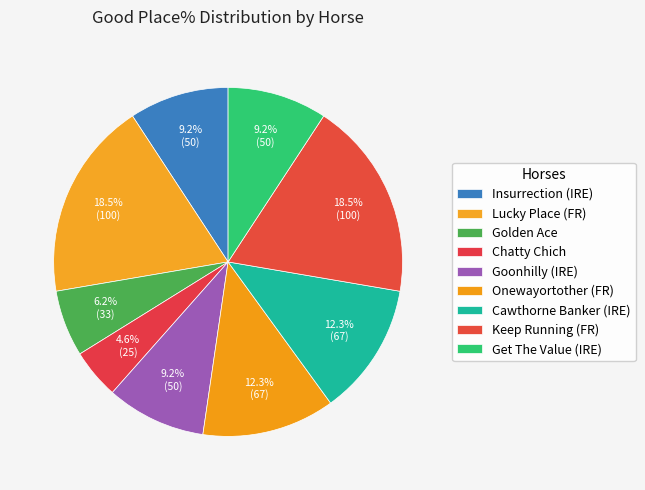

How many slices are in this pie chart?

9